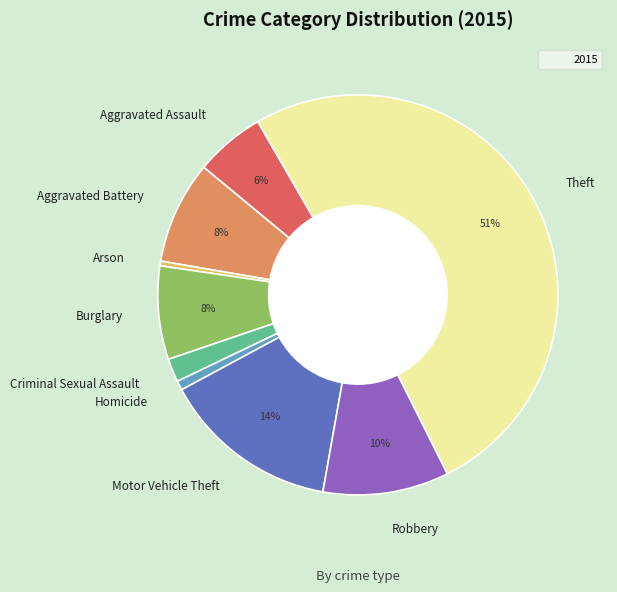

Which category accounts for the majority?

Theft